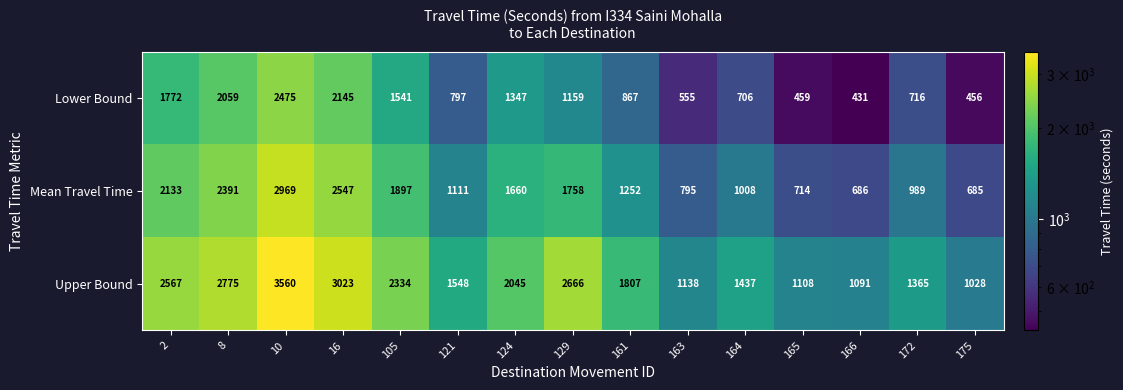

Which series has the largest total across all categories?

Upper Bound